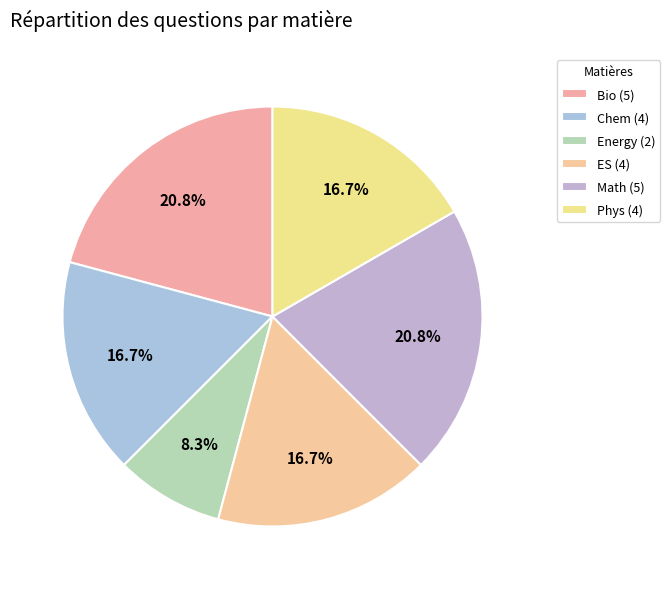

Count the number of slices in the pie.

6